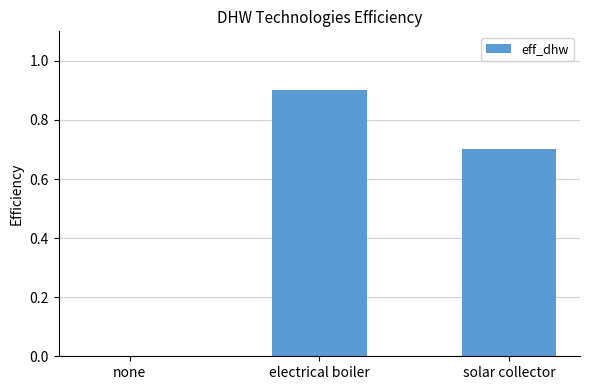

Reading left to right, what are all the values shown in this chart?

none=0.0	electrical boiler=0.9	solar collector=0.7